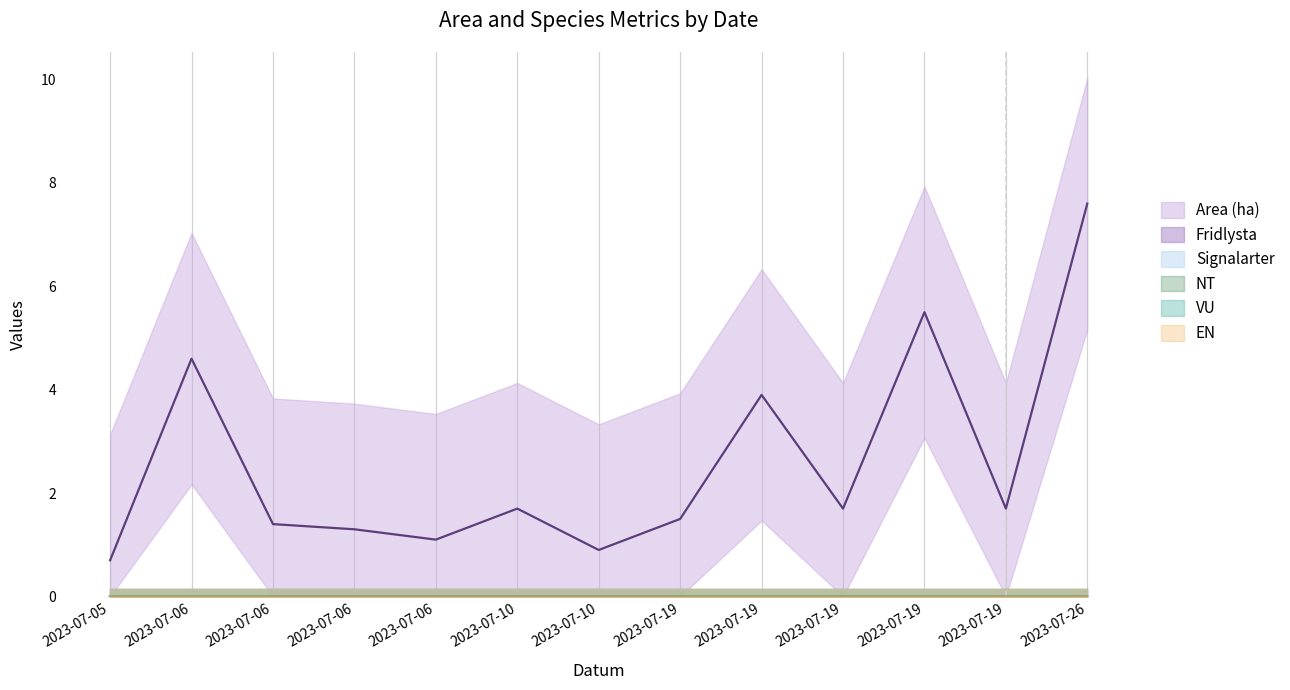

Count the number of data series in this chart.

6